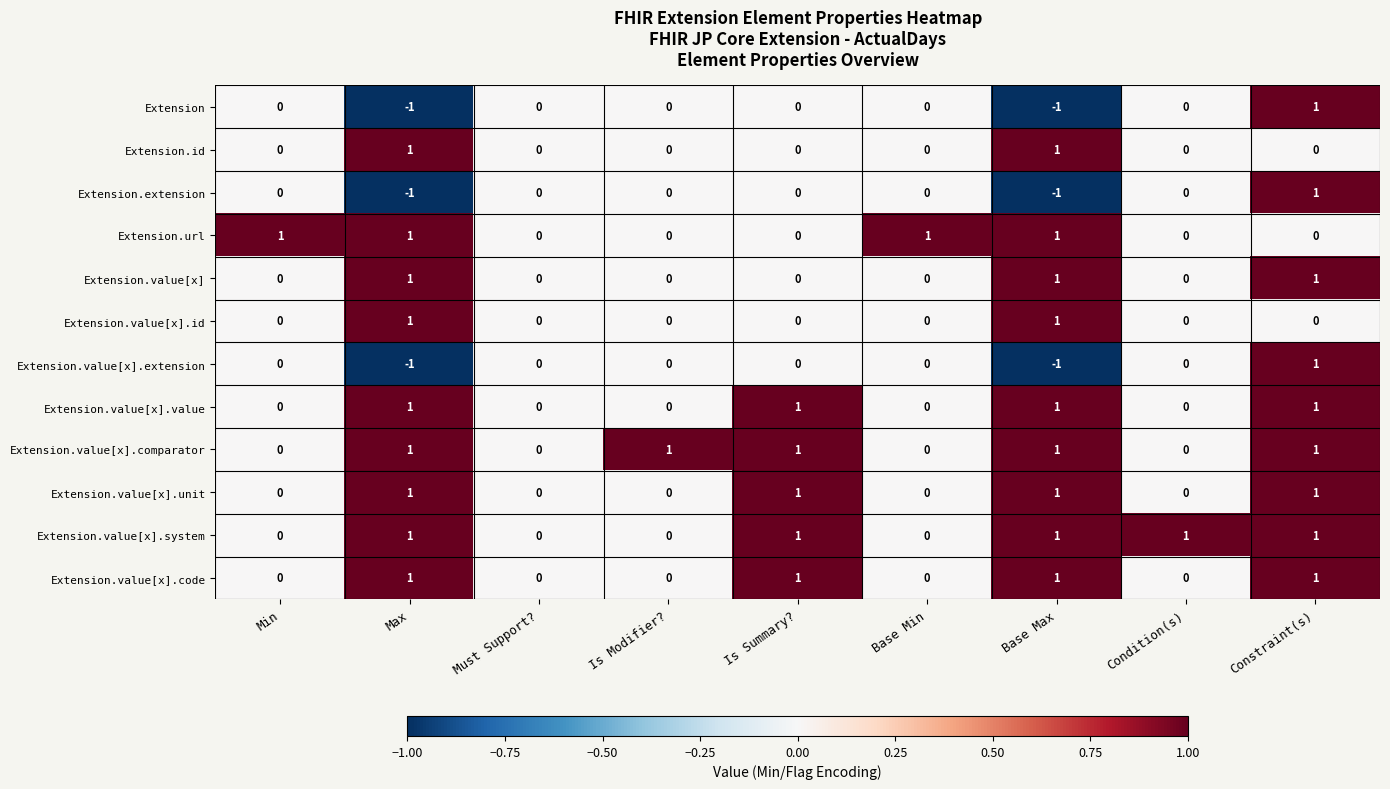

Count the Extension.value[x].id values in the range 0 to 1.

9